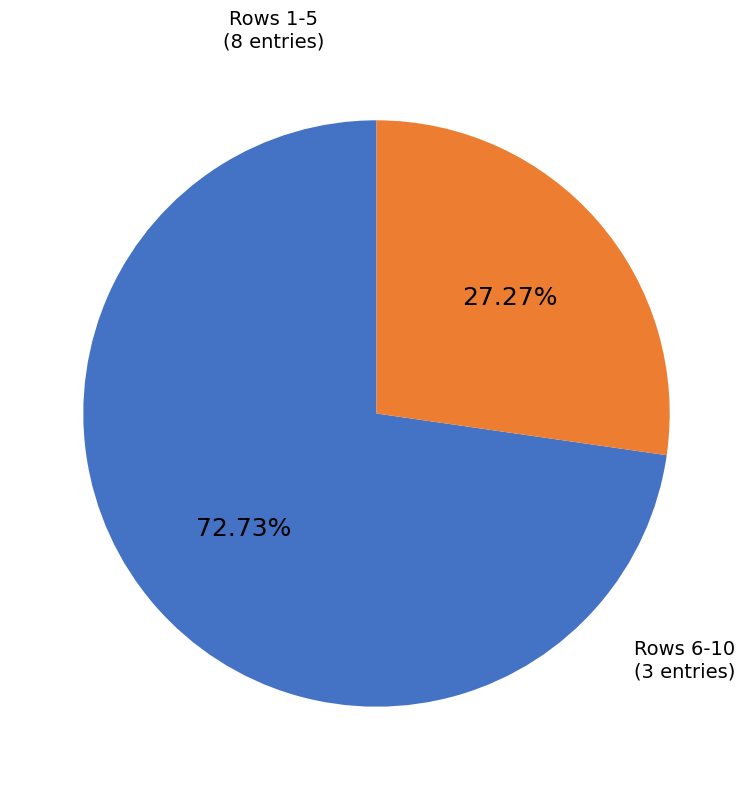

Does any single category account for the majority?

Yes